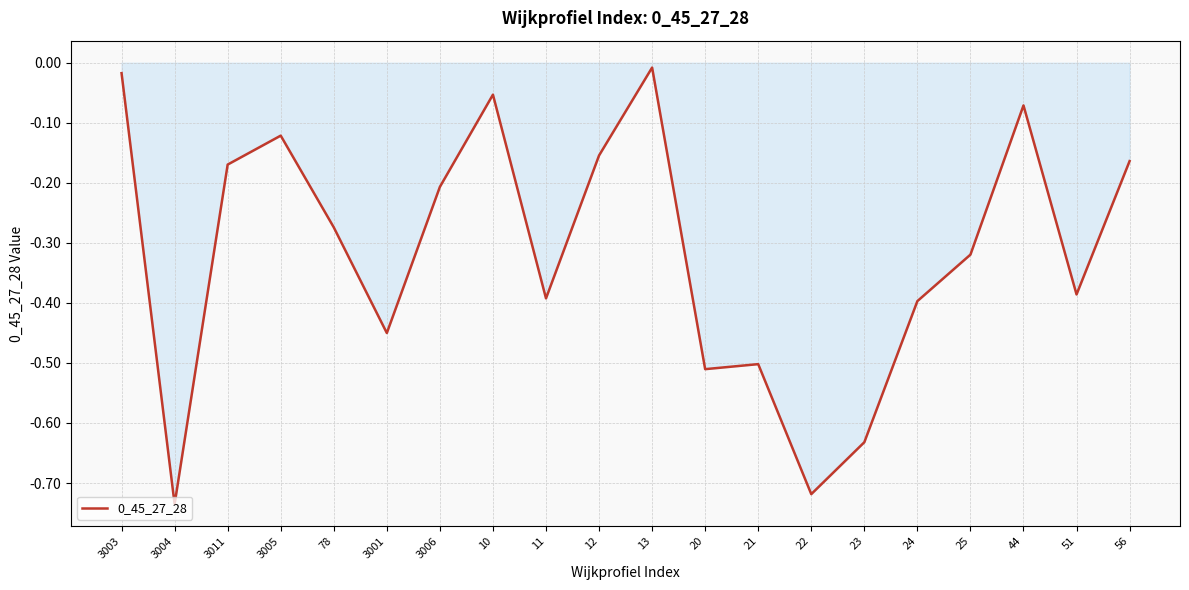

The value at 3006 is -0.2. True or false?

True